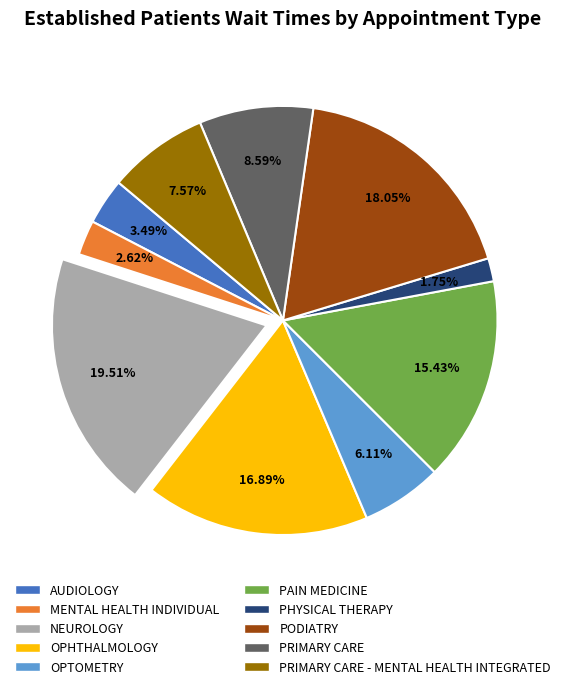

How many slices are in this pie chart?

10